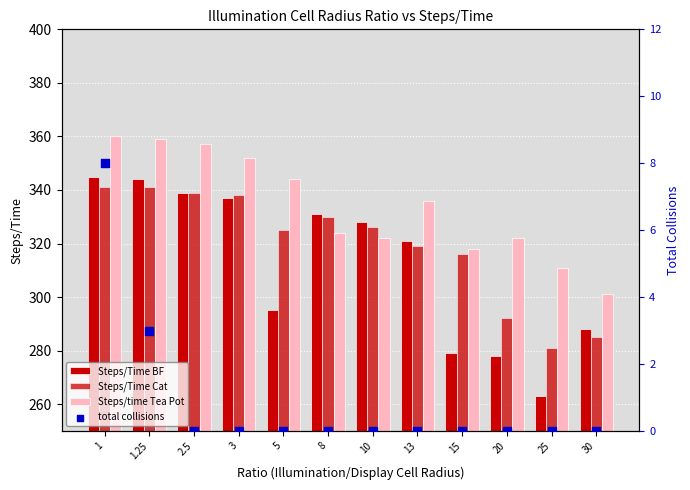

What is the total value across all series at 5?

964